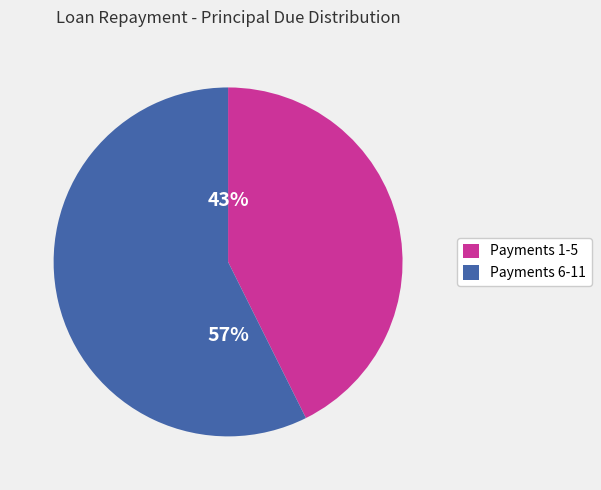

Which category has the smallest portion of the pie?

Payments 1-5